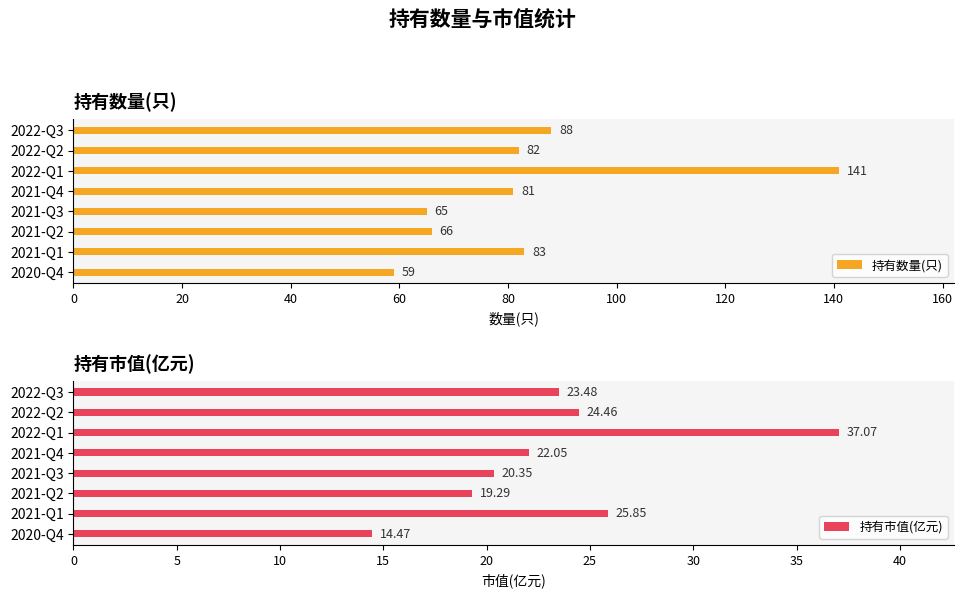

What is the value of the 持有数量(只) bar at the 1st from the left?

88.0